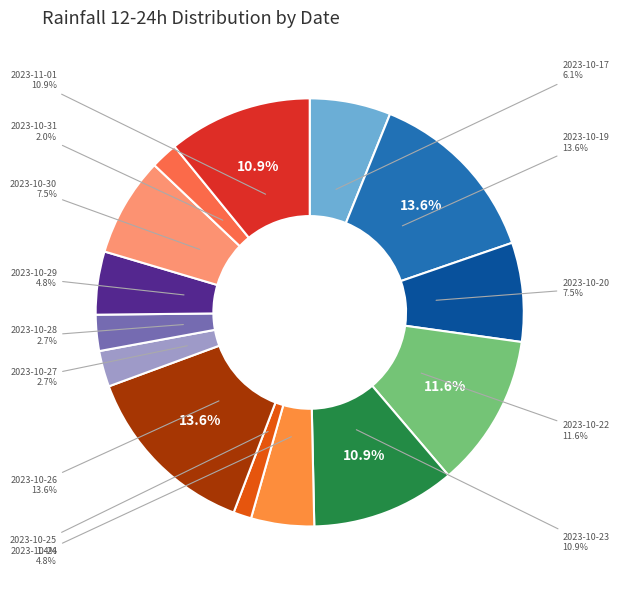

What percentage is NOT represented by 2023-10-21?

100.0%